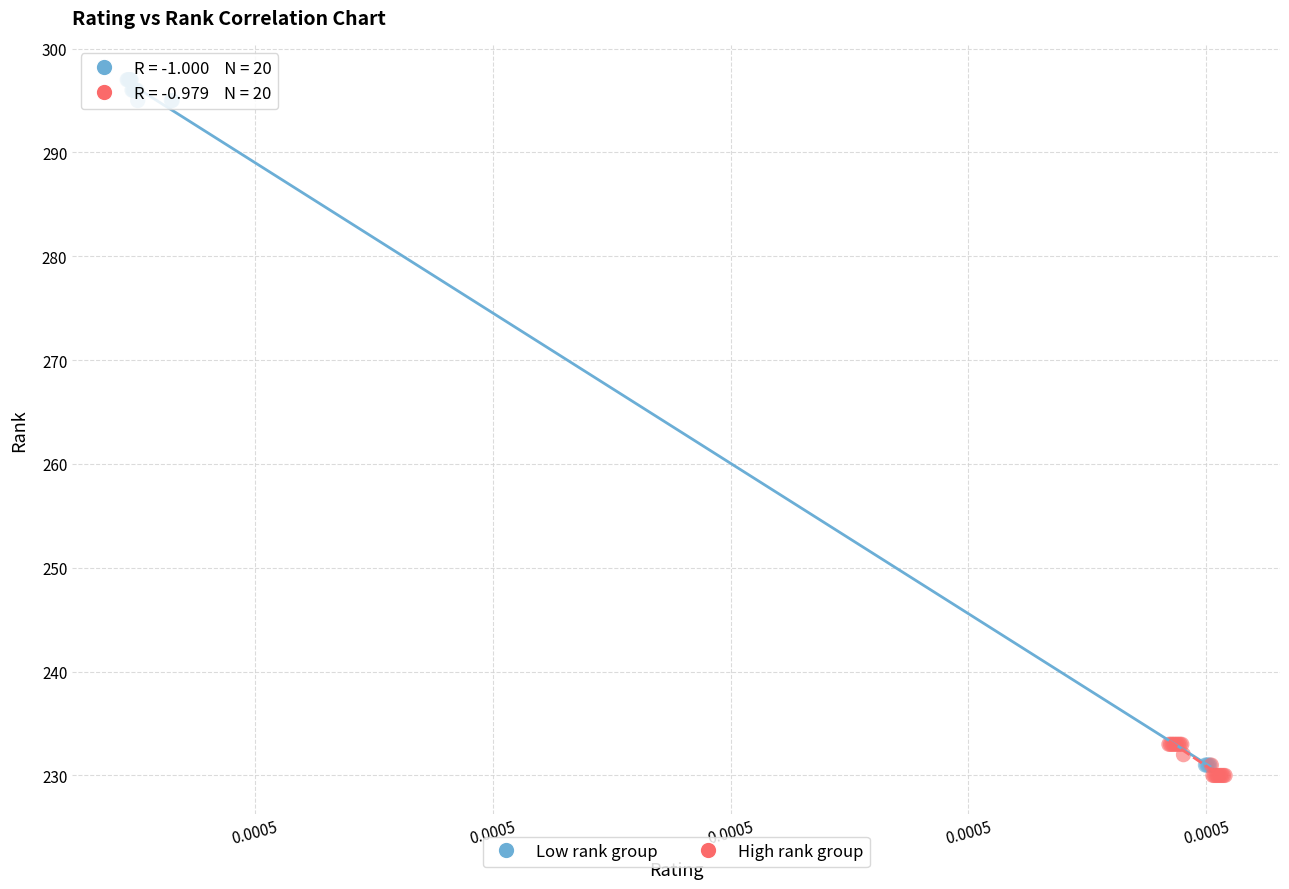

Which series contains the highest Y value?

Low rank group